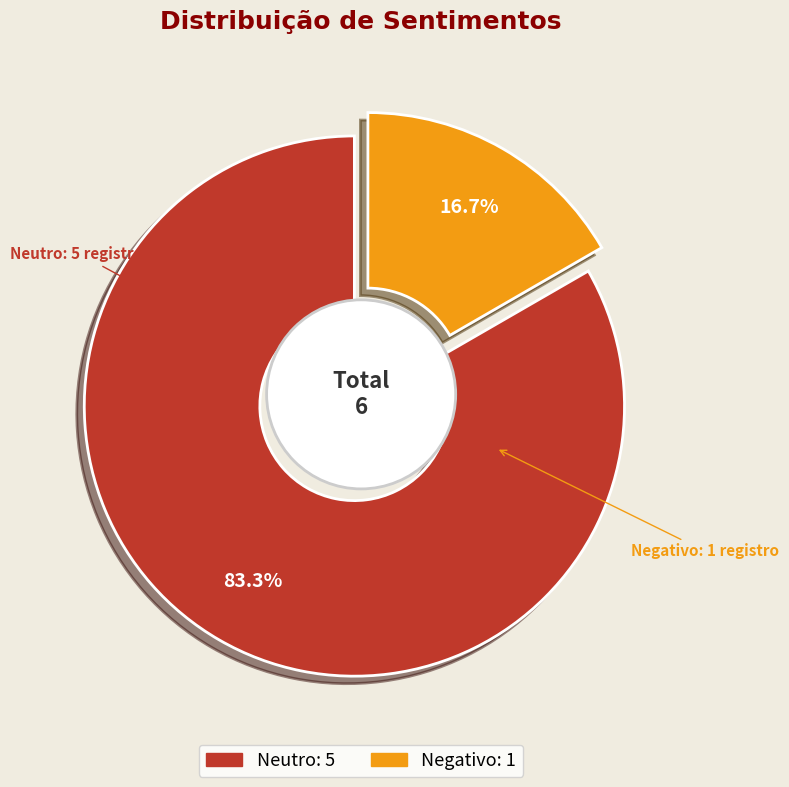

Is there a majority slice in this chart?

Yes